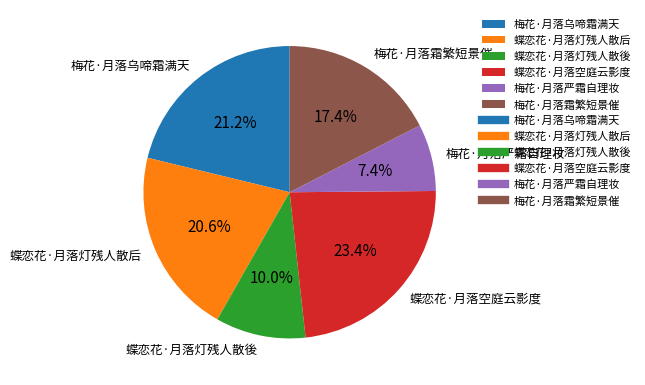

To the nearest percent, what is the average slice percentage?

17%